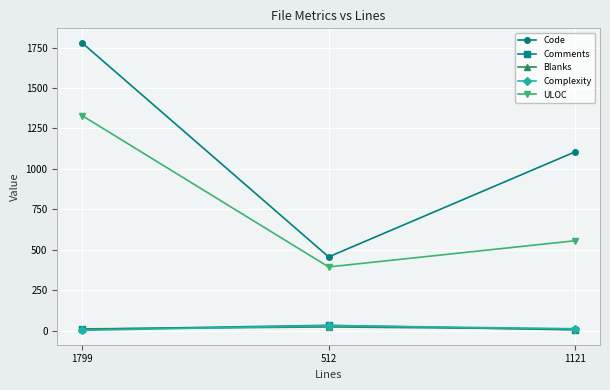

At which category is the sum across all series the highest?

1799